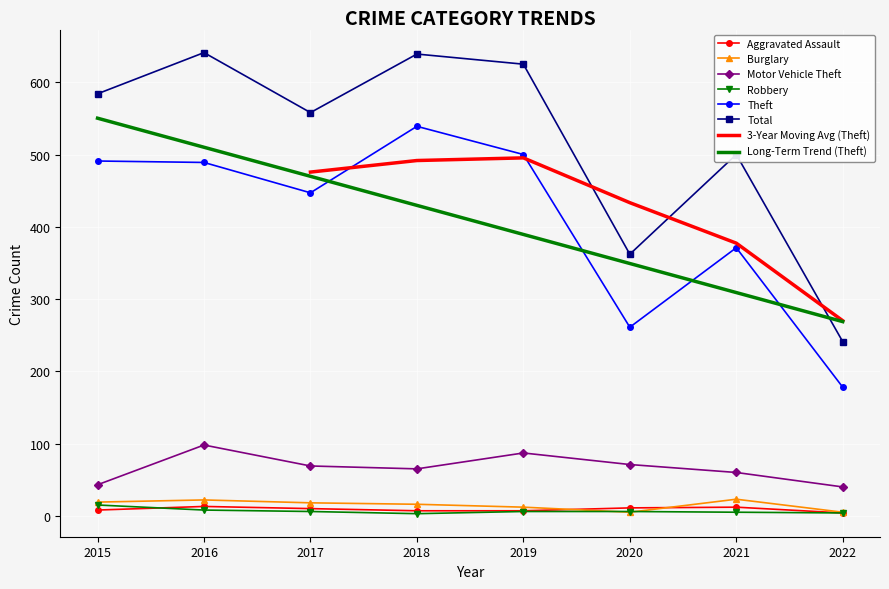

Which series has the largest total across all categories?

Total